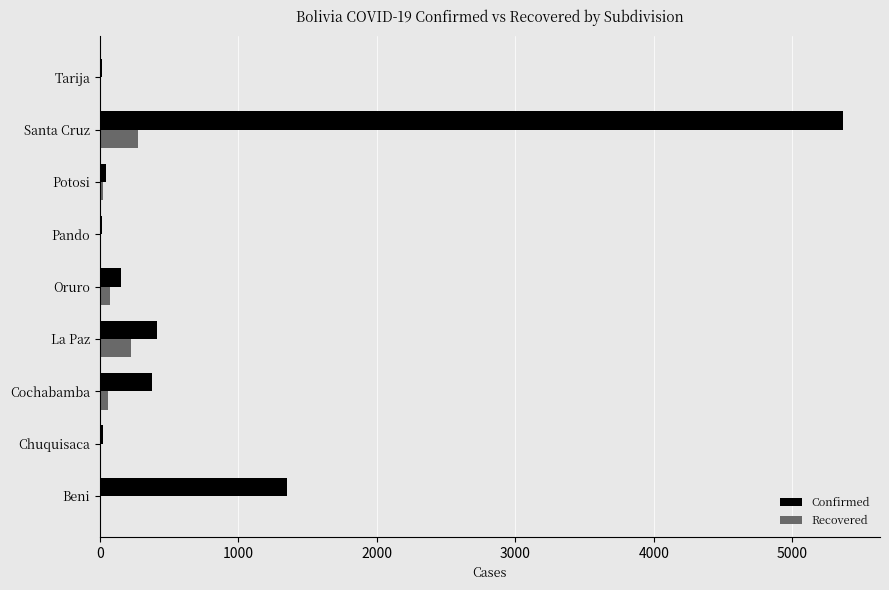

Is the value of Confirmed at Oruro greater than the value of Recovered at Pando?

Yes